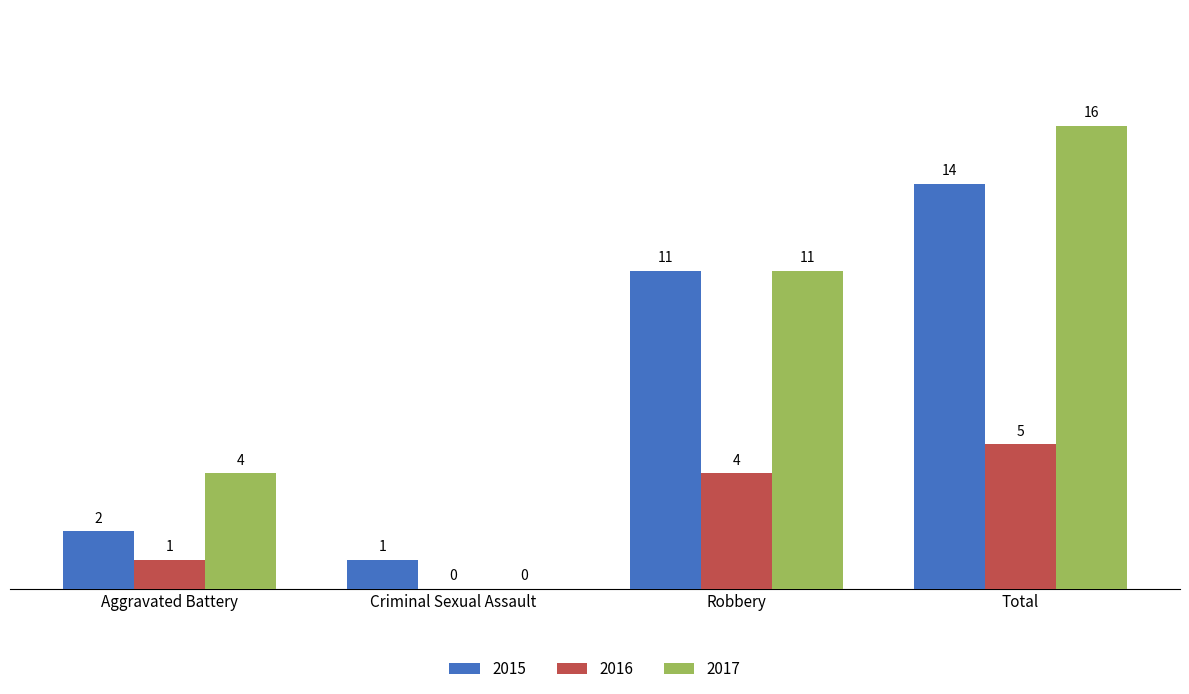

Which series changed the most between Robbery and Total?

2017